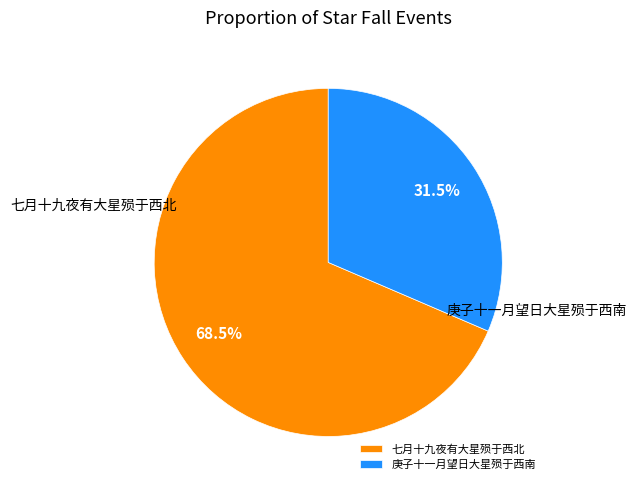

Rank the categories by value from lowest to highest.

庚子十一月望日大星殒于西南, 七月十九夜有大星殒于西北